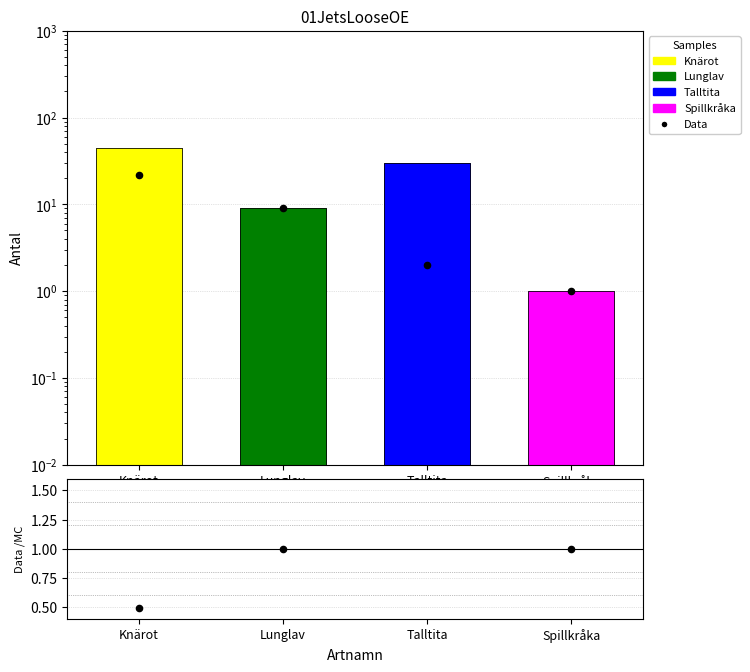

What is the change in value from Lunglav to Talltita?

-7